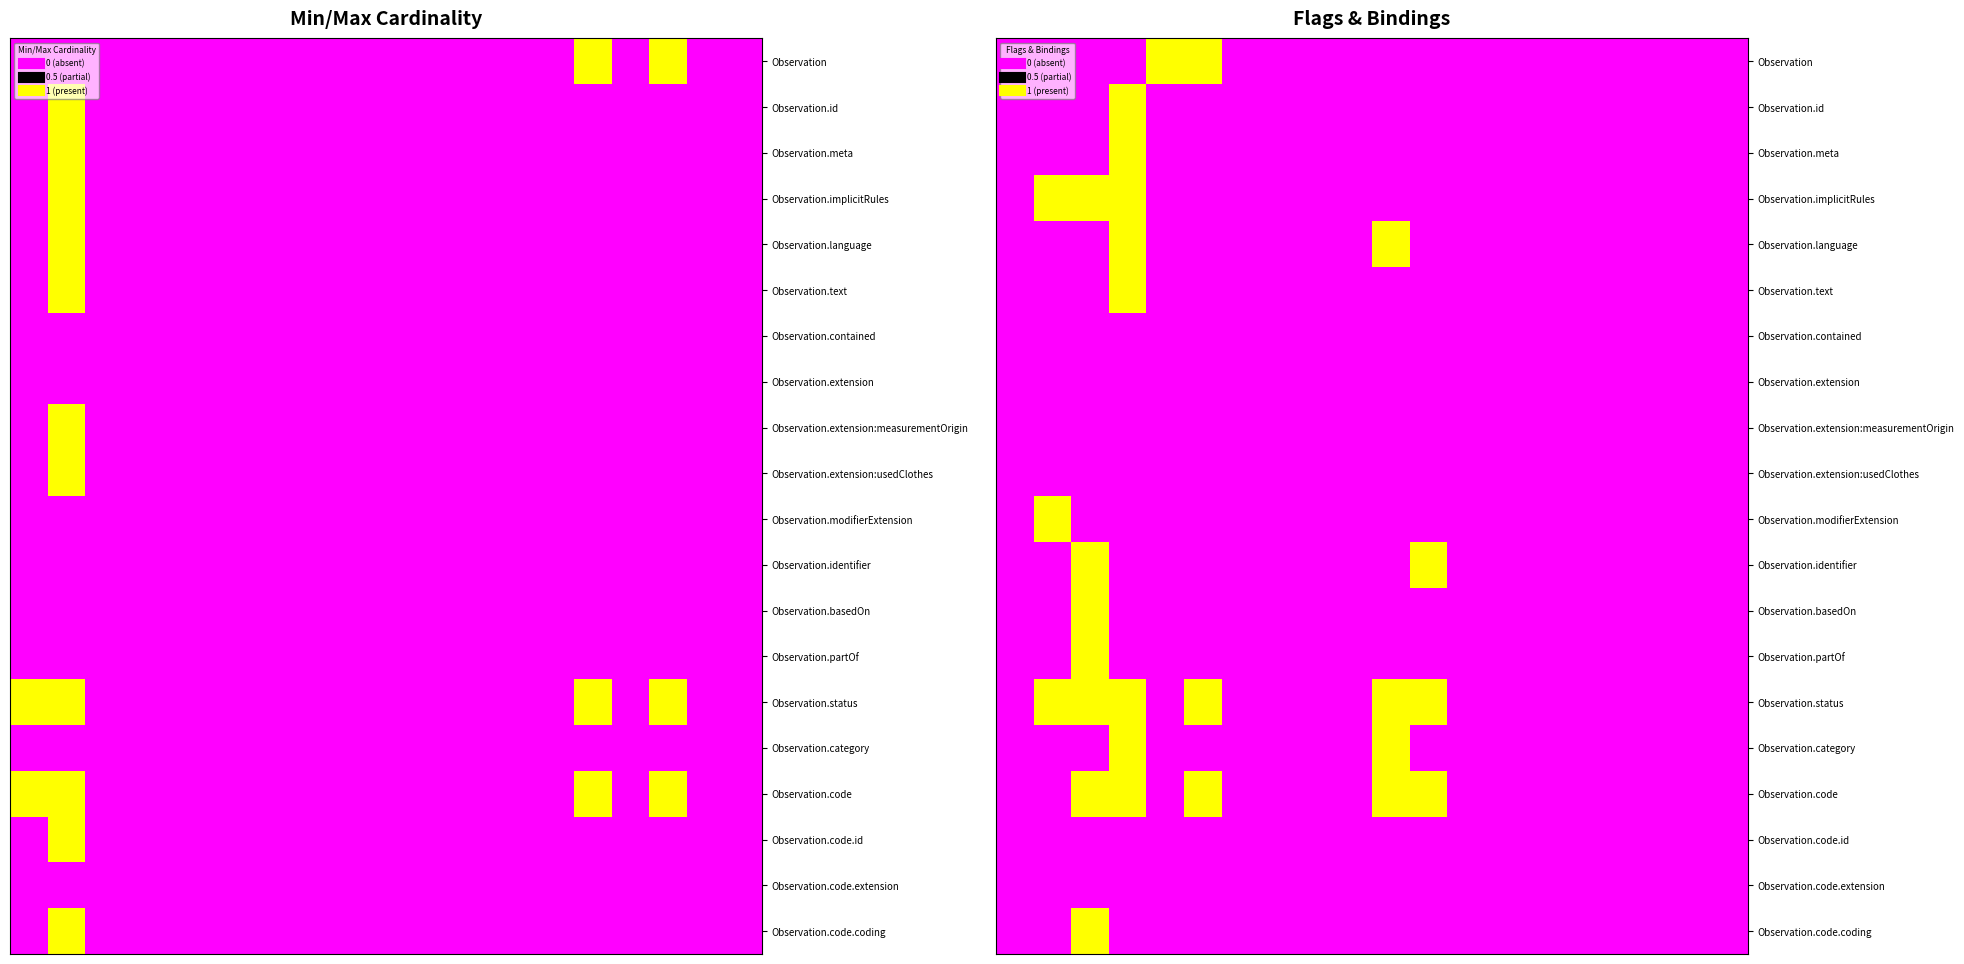

Count the Observation.id values in the range 0 to 1.

20